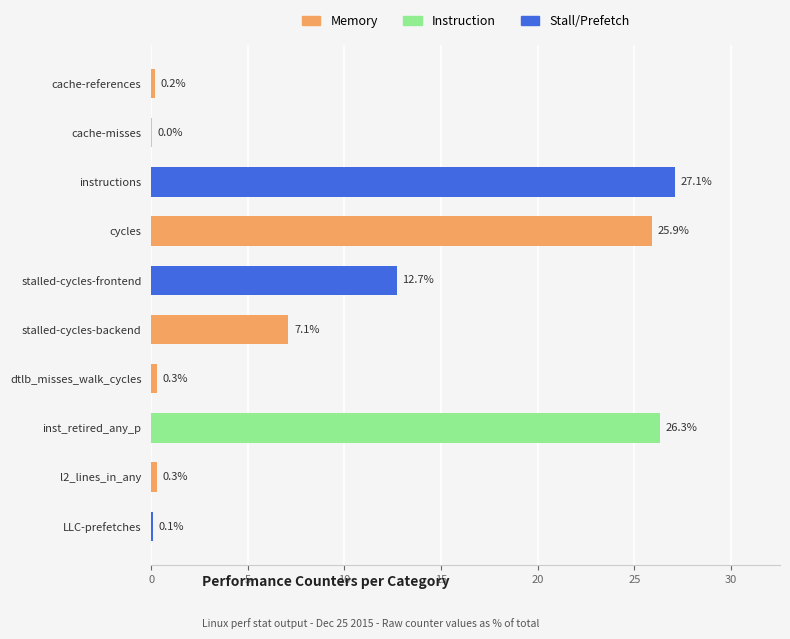

Is it true that the value at inst_retired_any_p is 26.3?

True